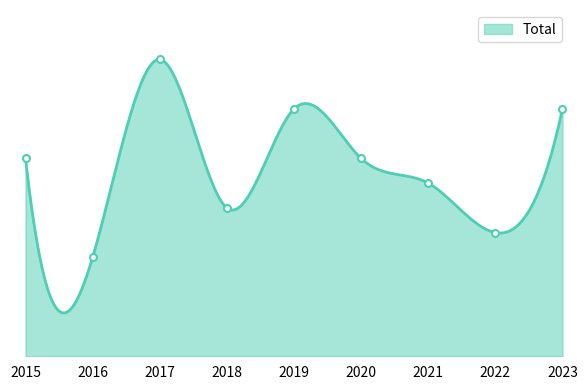

What is the difference between the maximum and minimum values?

8